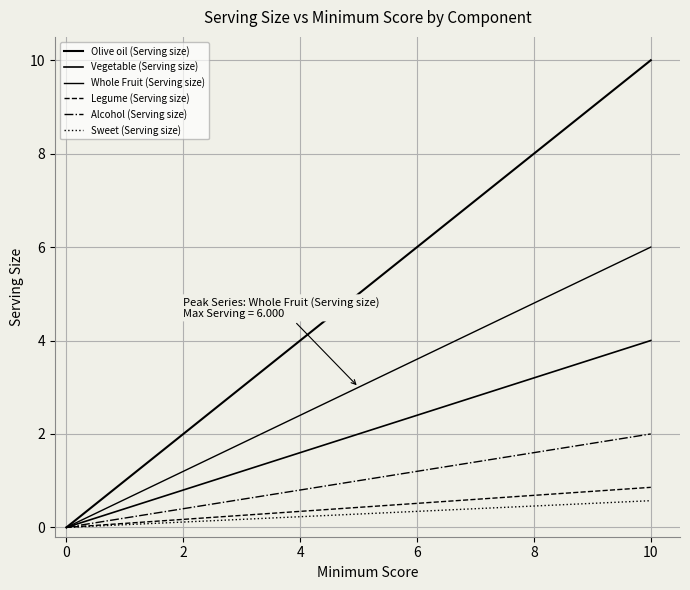

What is the difference between the maximum and second lowest values in the Vegetable (Serving size) series?

3.6